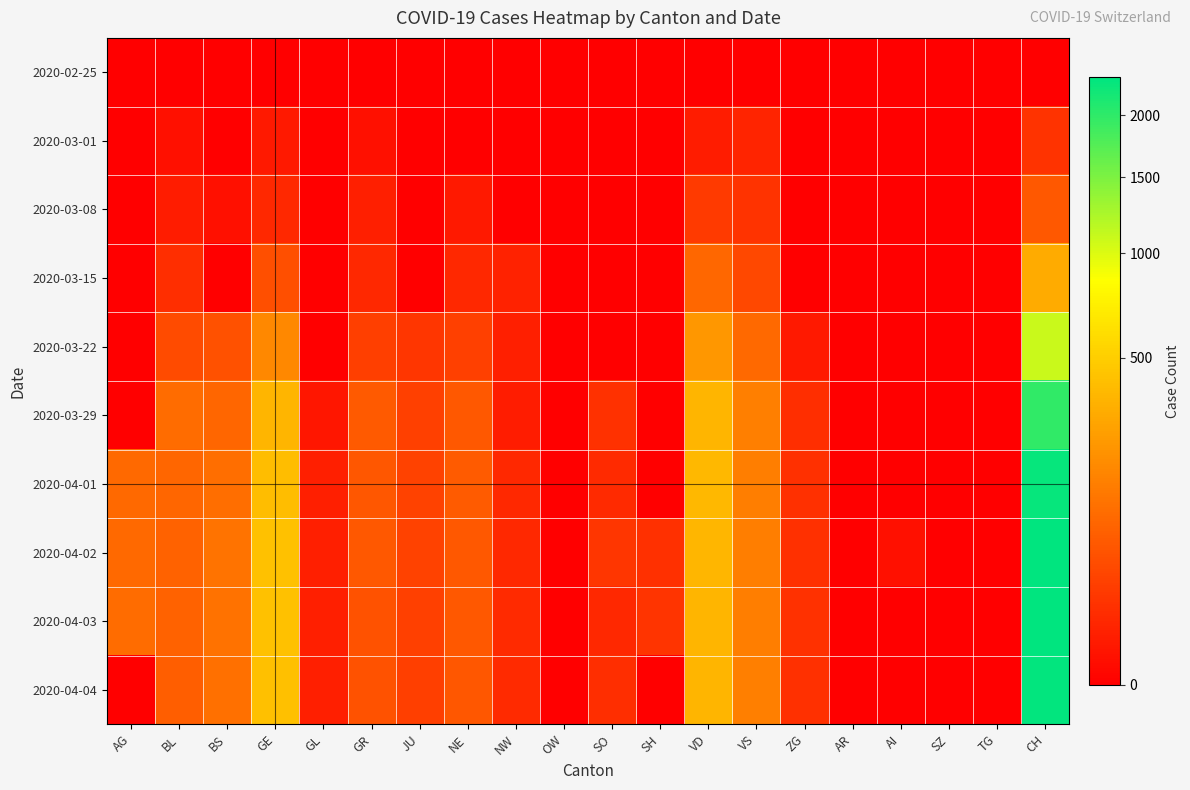

How many categories are shown in the chart?

20